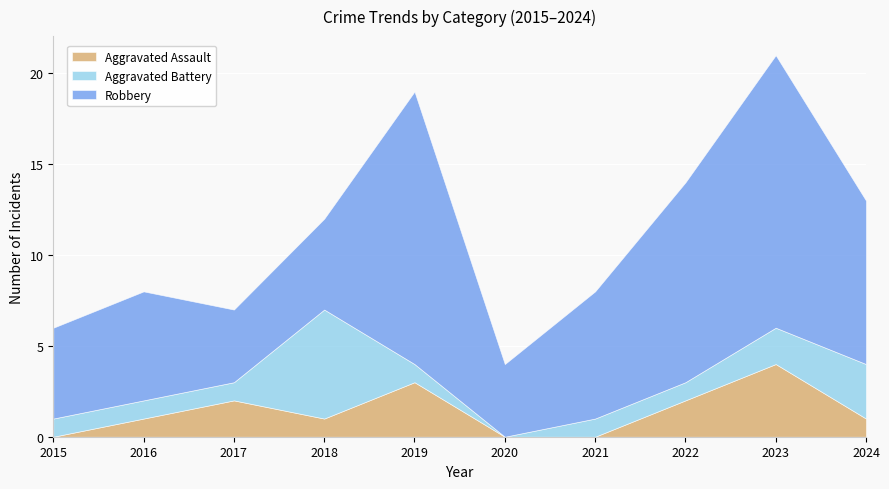

What is the sum of the Aggravated Battery values at 2021 and 2024?

4